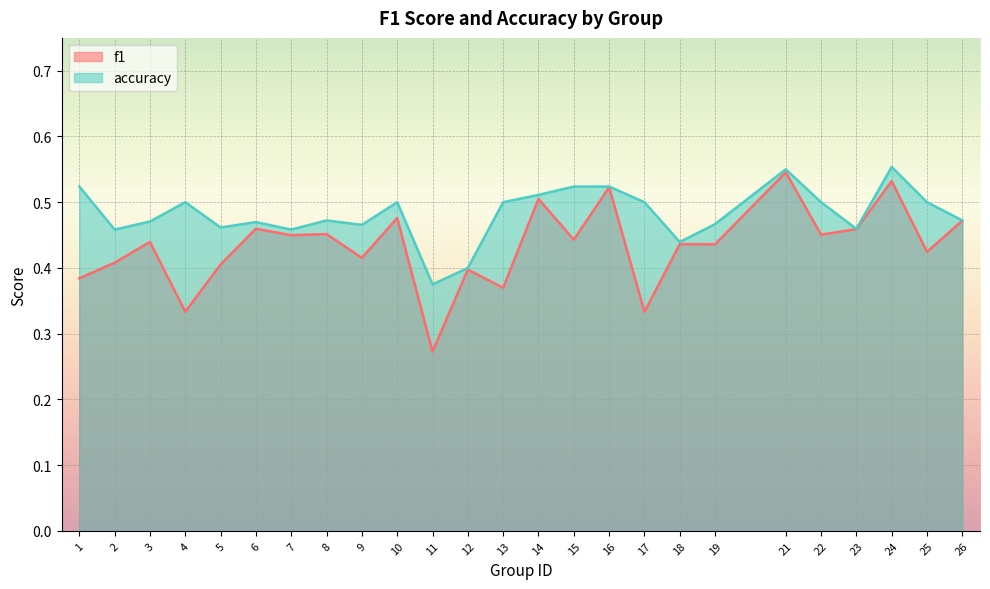

What is the approximate value of accuracy at 14?

0.5